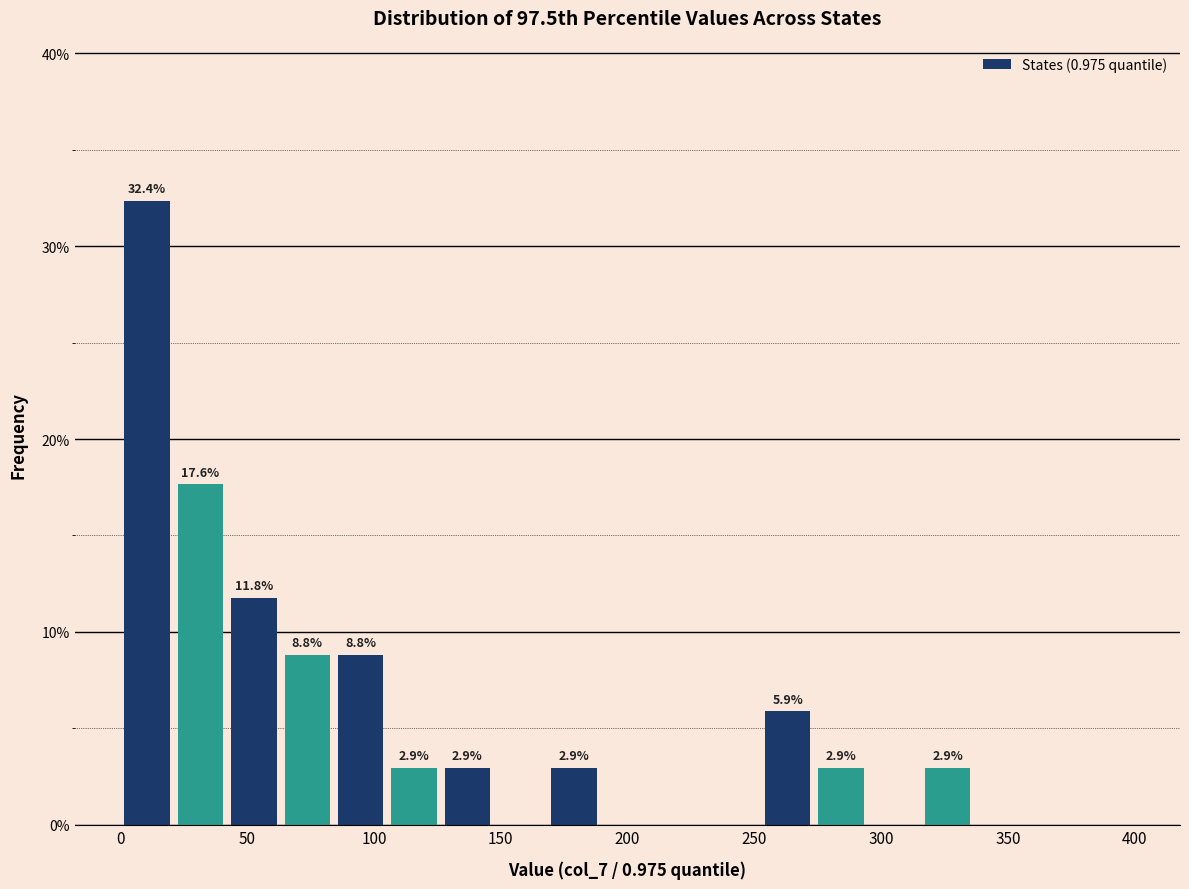

Which range on the x-axis has the tallest bar?

0 to 20